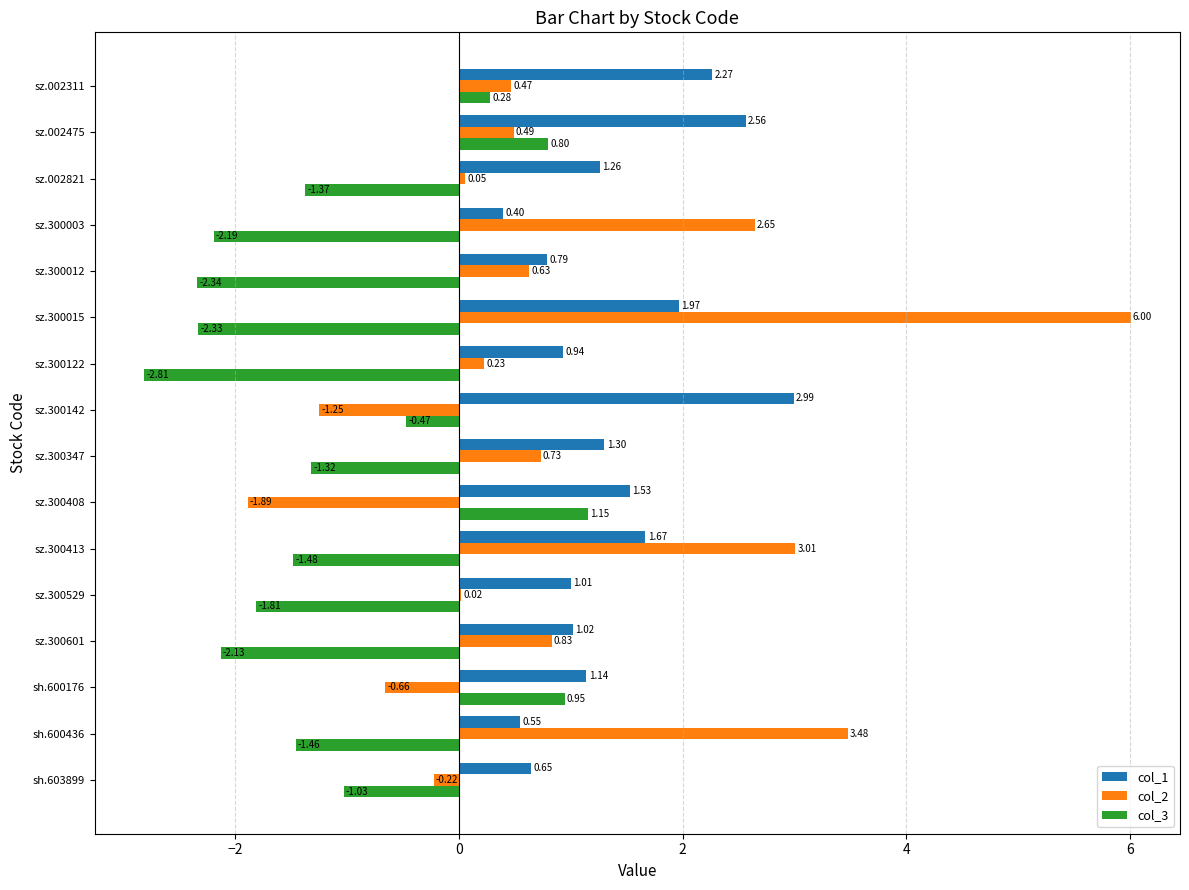

How many data points does each series have?

16